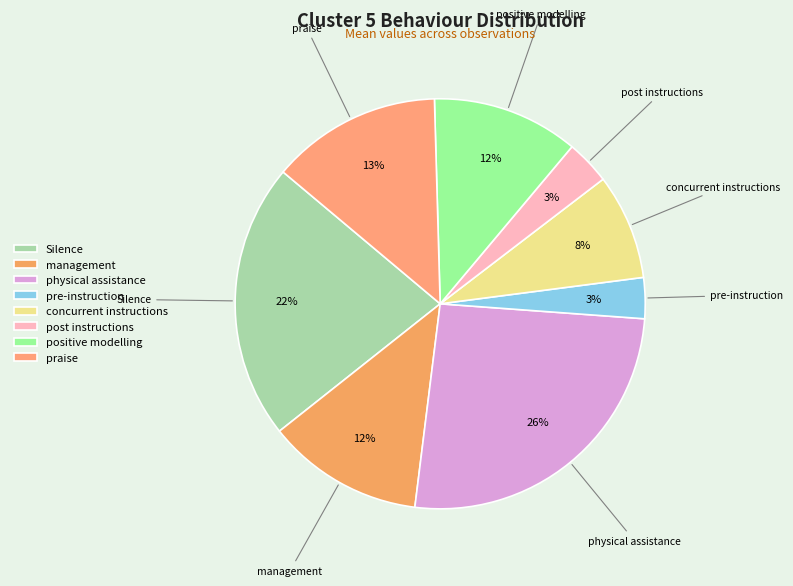

To the nearest percent, what is the difference between the physical assistance and positive modelling slice percentages?

14%